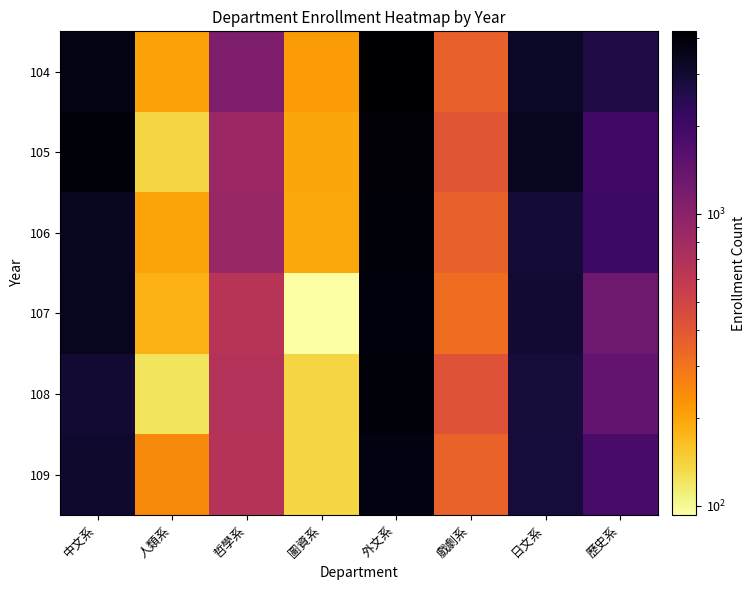

Reading left to right, transcribe all the data shown in this chart.

104: 中文系=3679	人類系=207	哲學系=1127	圖資系=217	外文系=4216	戲劇系=357	日文系=3262	歷史系=2650
105: 中文系=3925	人類系=139	哲學系=844	圖資系=198	外文系=4080	戲劇系=406	日文系=3392	歷史系=1981
106: 中文系=3359	人類系=199	哲學系=876	圖資系=193	外文系=3941	戲劇系=360	日文系=2921	歷史系=2061
107: 中文系=3404	人類系=183	哲學系=649	圖資系=93	外文系=3910	戲劇系=320	日文系=2973	歷史系=1287
108: 中文系=2992	人類系=123	哲學系=679	圖資系=138	外文系=3943	戲劇系=416	日文系=2897	歷史系=1456
109: 中文系=3085	人類系=245	哲學系=660	圖資系=135	外文系=3726	戲劇系=353	日文系=2834	歷史系=1839